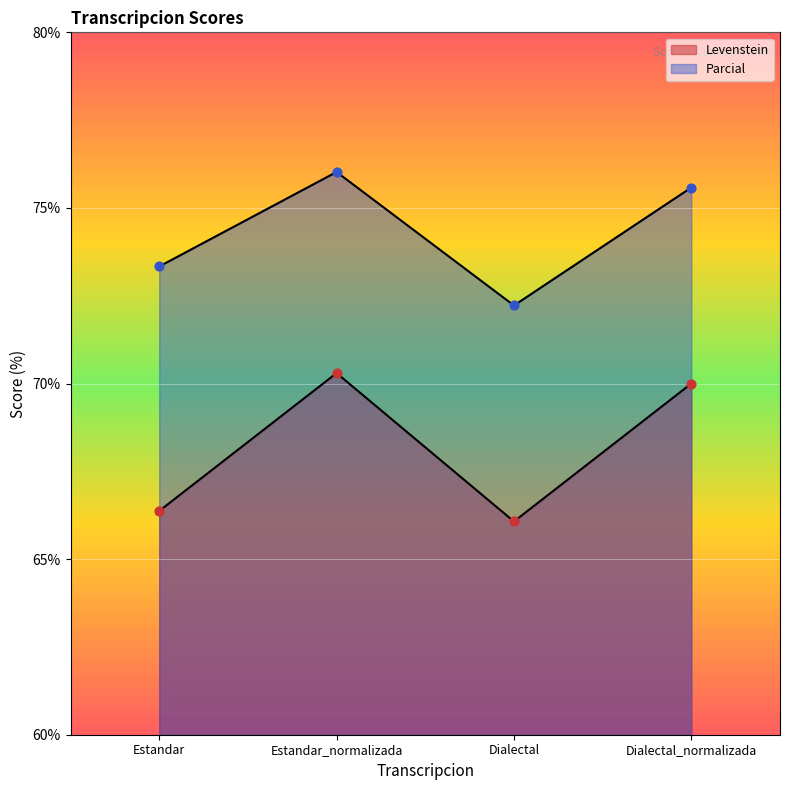

Is the value of Parcial at Dialectal_normalizada greater than the value of Levenstein at Dialectal_normalizada?

Yes